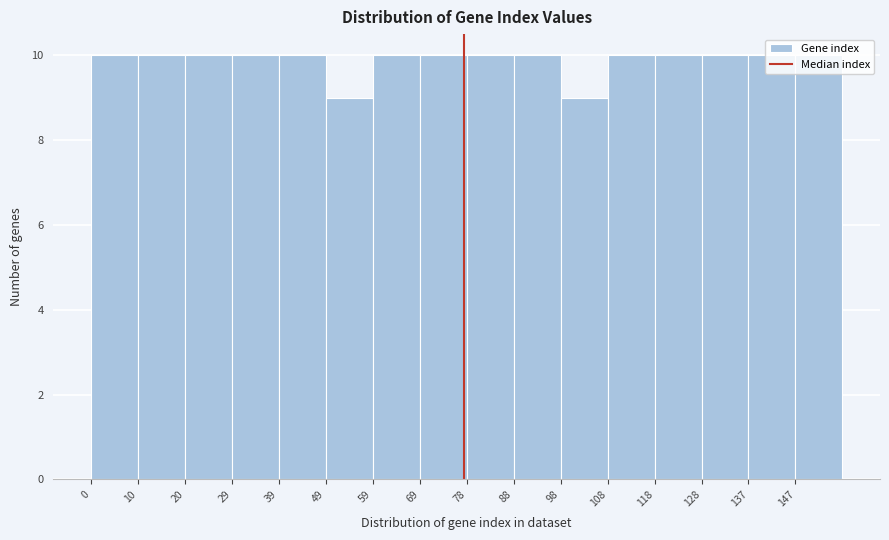

How tall is the bar that spans 69 to 79 on the x-axis? Neither the bar edges nor the heights are printed on the chart, so give them approximately, as read against the axes.

10